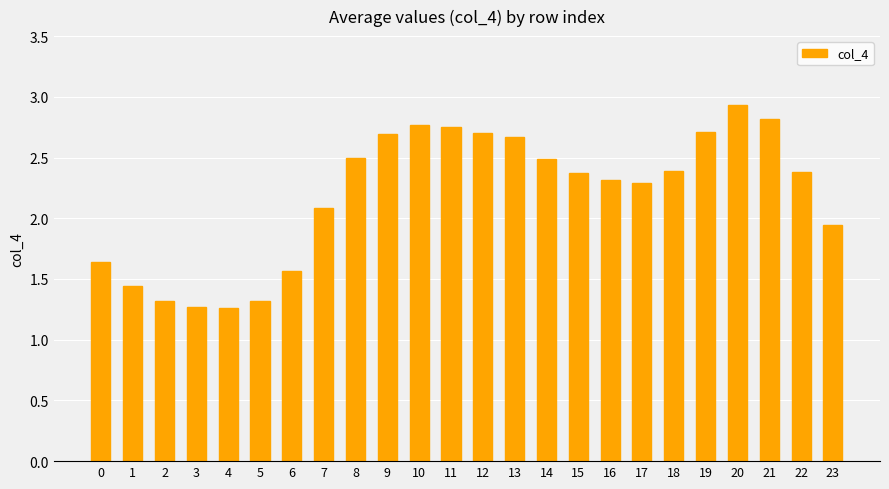

Which category has the highest value across all series?

20